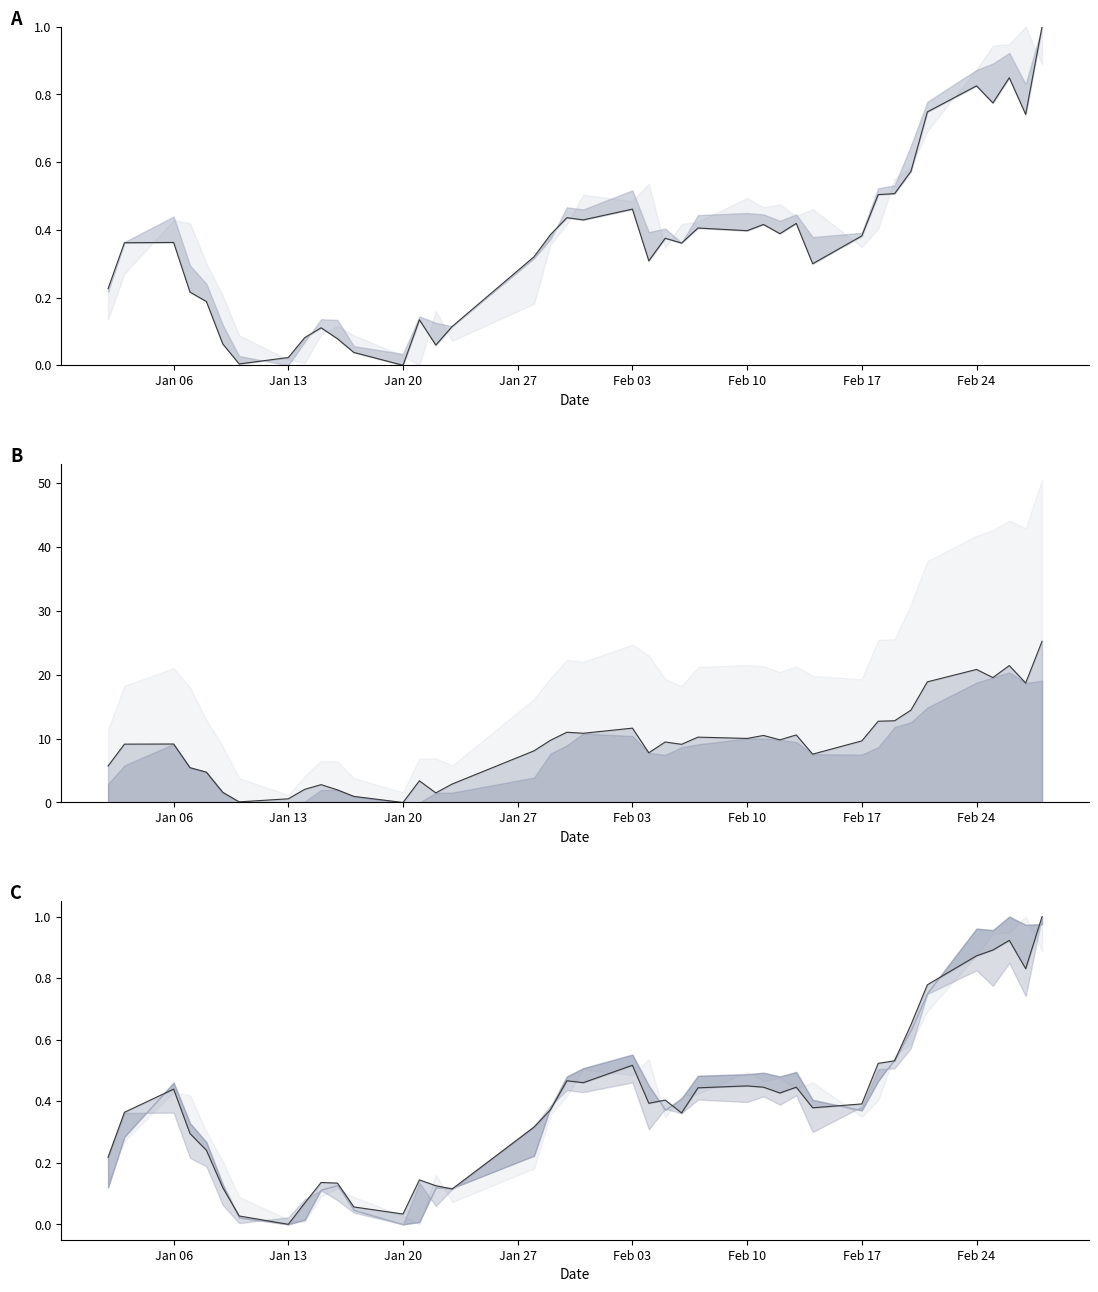

How many series are shown in this chart?

3